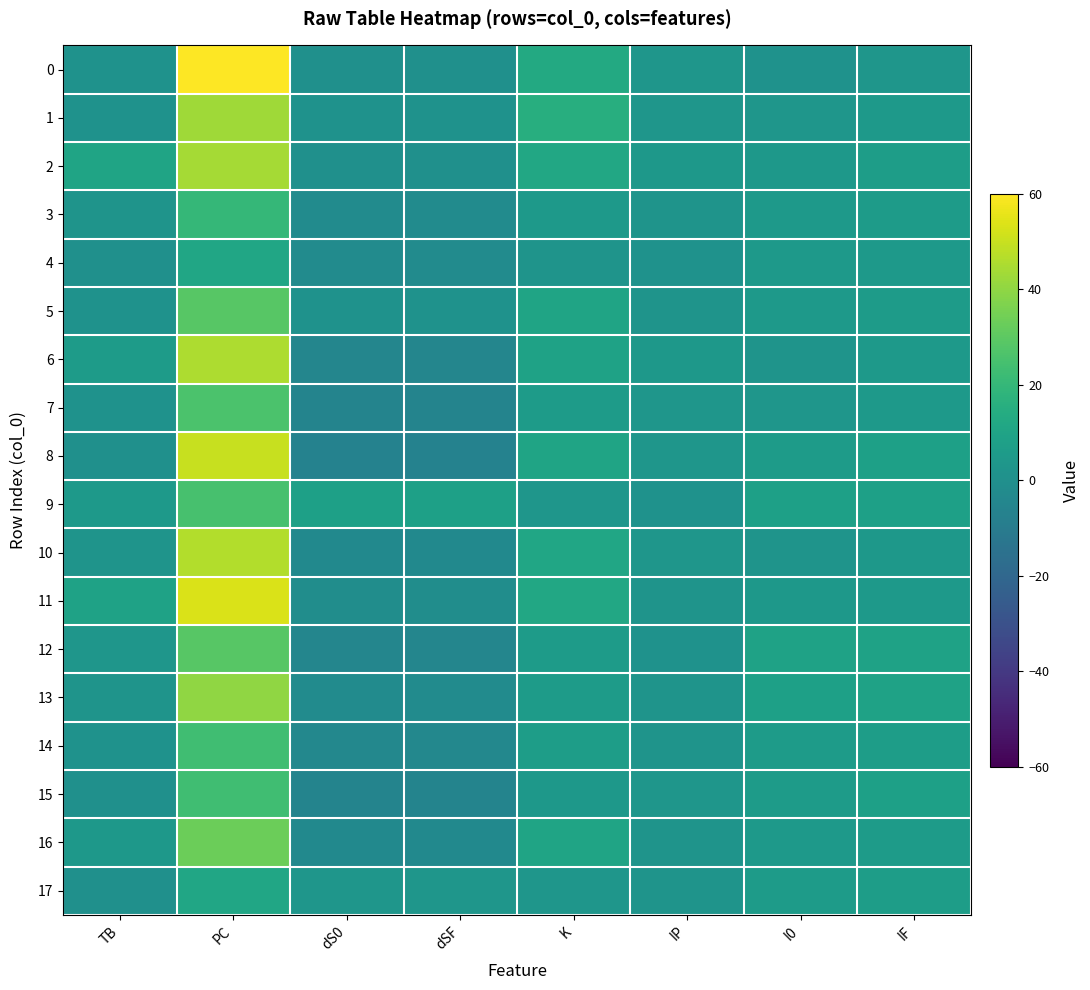

Reading left to right, list all the values displayed in this chart.

0: TB=1	PC=60	dS0=0	dSF=0	K=13	IP=3	I0=1	IF=3
1: TB=1	PC=43	dS0=1	dSF=1	K=15	IP=3	I0=3	IF=5
2: TB=10	PC=44	dS0=0	dSF=0	K=12	IP=4	I0=4	IF=7
3: TB=2	PC=20	dS0=-2	dSF=-2	K=5	IP=2	I0=5	IF=6
4: TB=0	PC=11	dS0=-2	dSF=-2	K=2	IP=1	I0=5	IF=5
5: TB=1	PC=29	dS0=1	dSF=1	K=10	IP=2	I0=5	IF=6
6: TB=6	PC=45	dS0=-5	dSF=-5	K=9	IP=4	I0=2	IF=5
7: TB=1	PC=26	dS0=-6	dSF=-6	K=6	IP=3	I0=3	IF=5
8: TB=0	PC=50	dS0=-7	dSF=-7	K=10	IP=3	I0=6	IF=8
9: TB=5	PC=25	dS0=8	dSF=8	K=3	IP=1	I0=8	IF=8
10: TB=2	PC=46	dS0=-3	dSF=-3	K=11	IP=3	I0=2	IF=4
11: TB=9	PC=53	dS0=-1	dSF=-1	K=12	IP=2	I0=4	IF=5
12: TB=3	PC=29	dS0=-5	dSF=-5	K=6	IP=1	I0=9	IF=9
13: TB=2	PC=40	dS0=-2	dSF=-2	K=6	IP=2	I0=8	IF=9
14: TB=1	PC=23	dS0=-4	dSF=-4	K=7	IP=2	I0=6	IF=7
15: TB=0	PC=23	dS0=-6	dSF=-6	K=4	IP=3	I0=6	IF=8
16: TB=4	PC=33	dS0=-3	dSF=-3	K=10	IP=2	I0=5	IF=6
17: TB=0	PC=11	dS0=3	dSF=3	K=3	IP=2	I0=6	IF=7